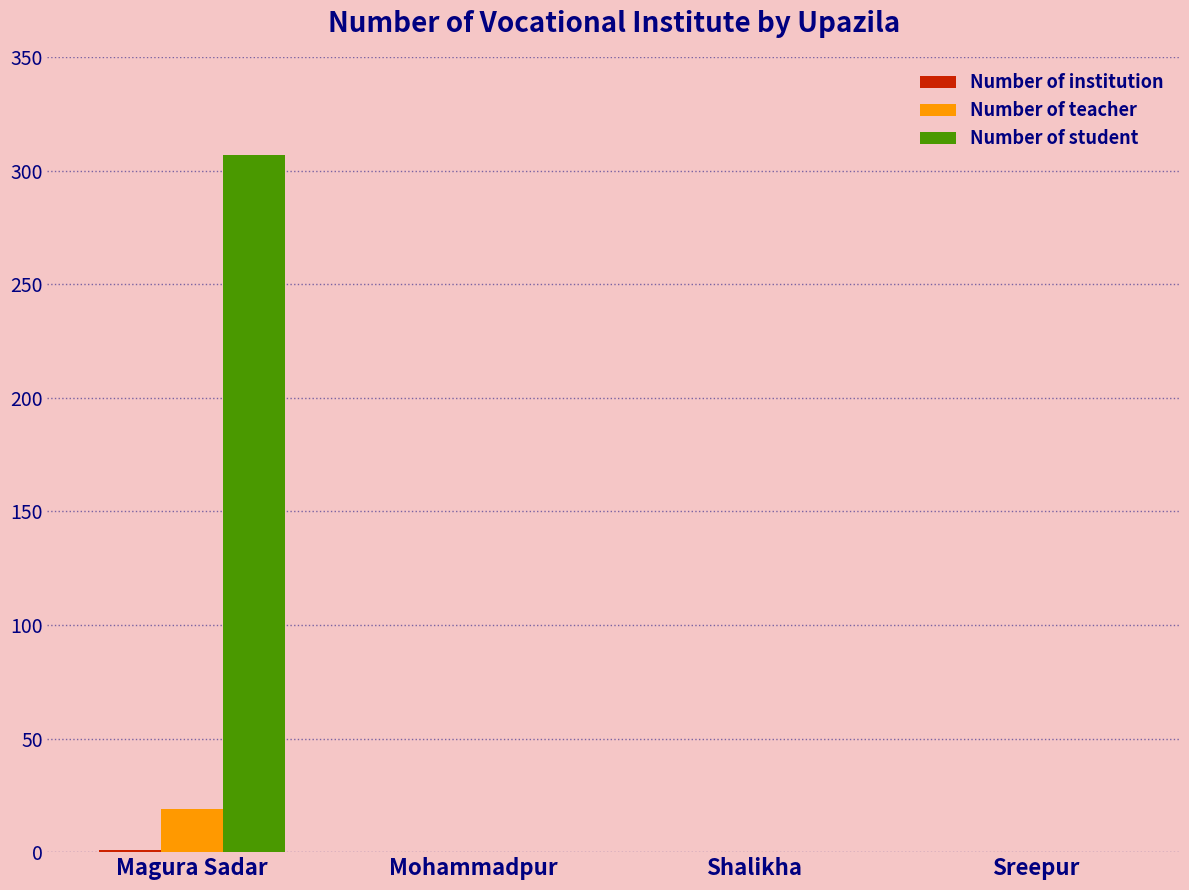

Which label corresponds to the largest value in the chart?

Magura Sadar